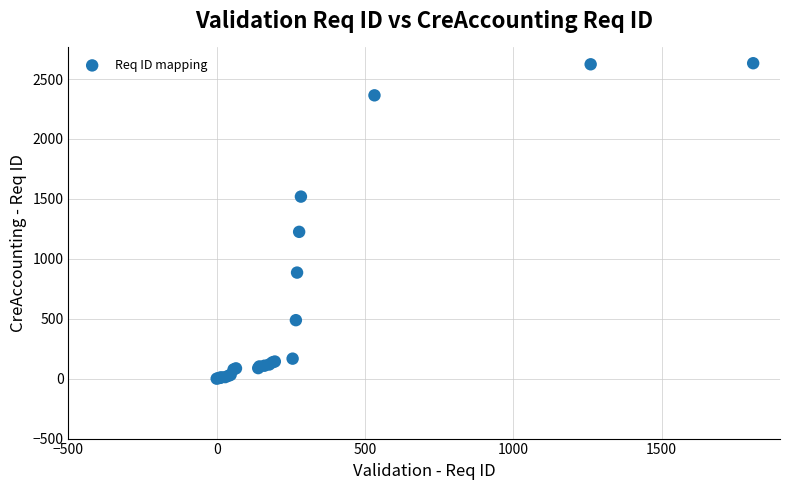

What Y value in the scatter plot is closest to 1316?

1225